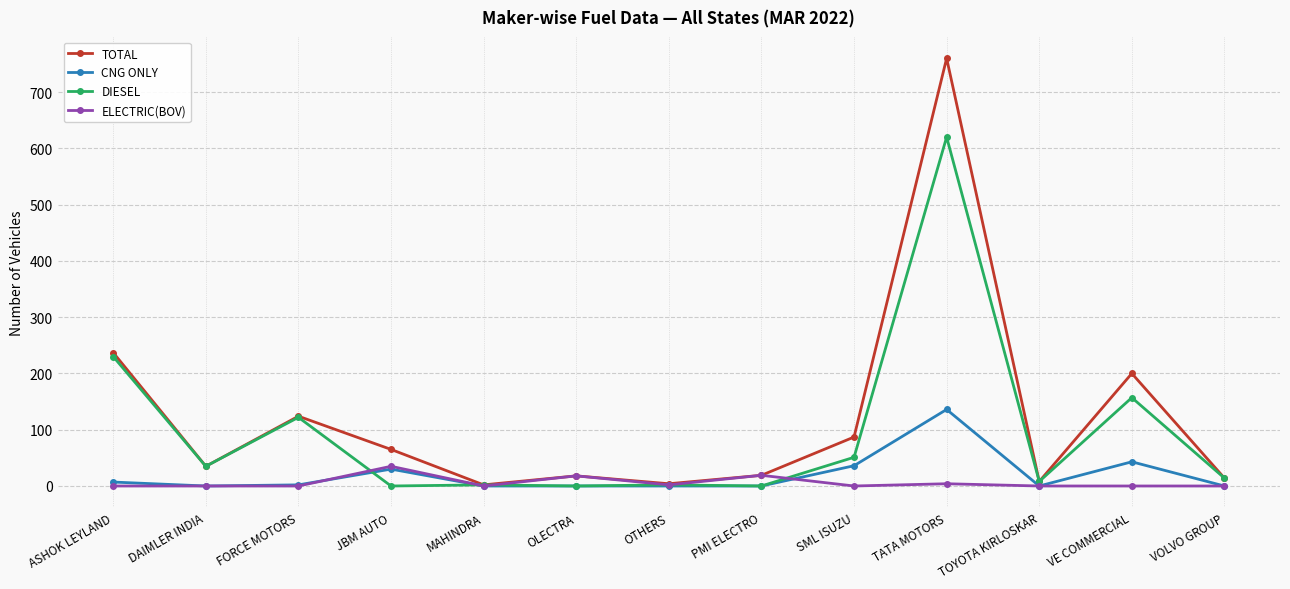

What is the label of the 3rd point from the left?

FORCE MOTORS